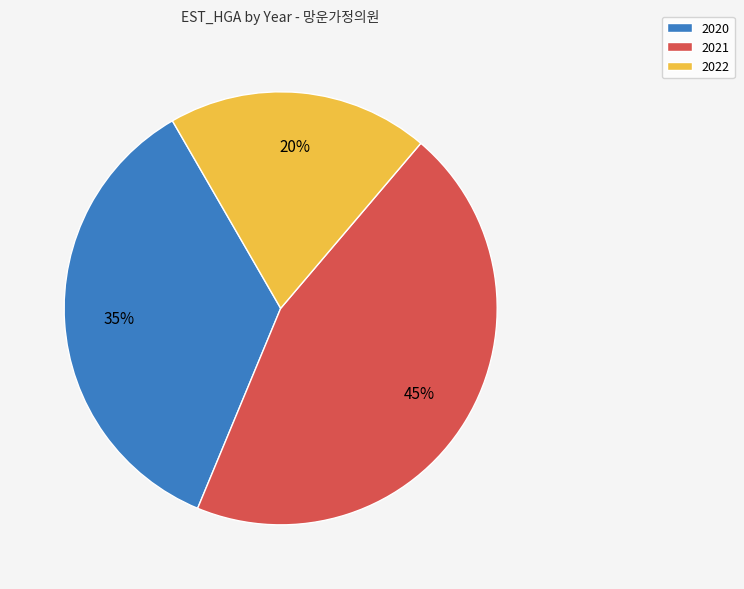

To the nearest percent, what is the average slice percentage?

33%